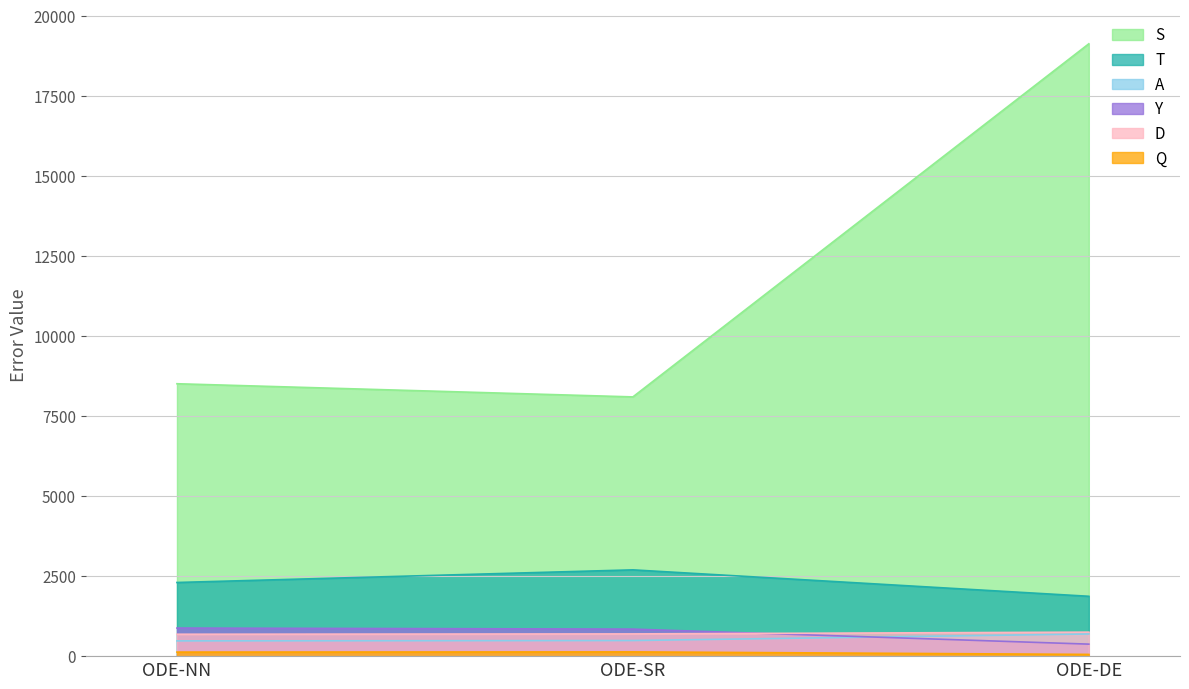

At how many categories does at least one series exceed 5230?

3